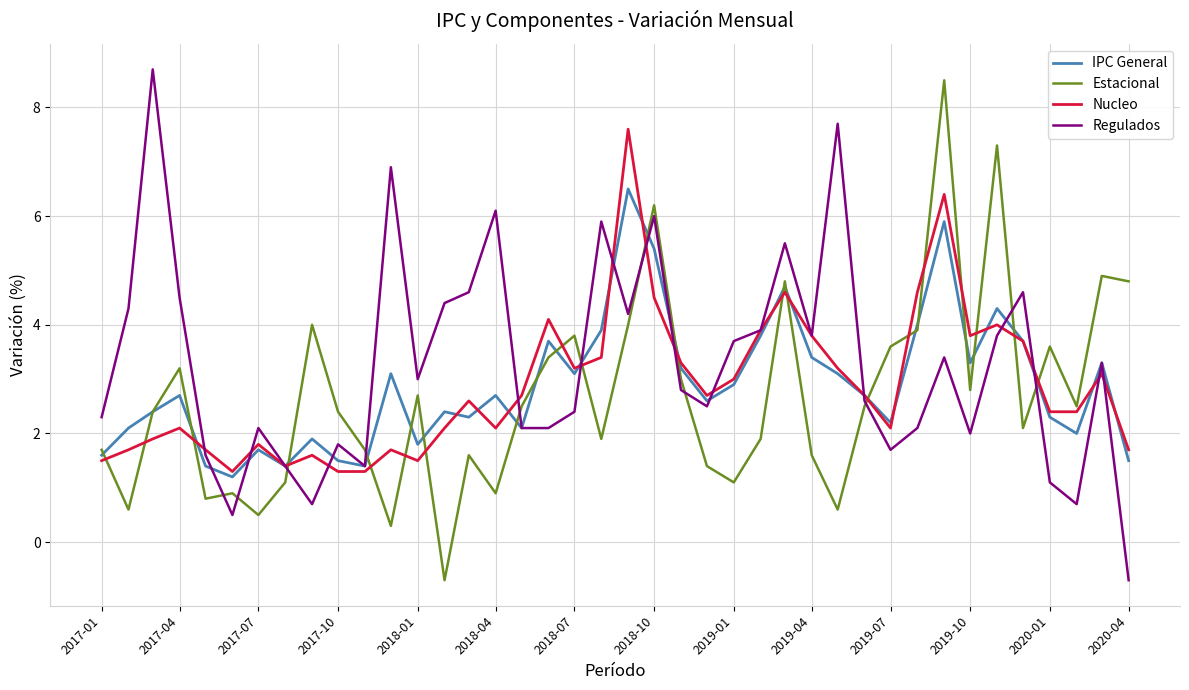

List the series in order of their peak value, lowest first.

IPC General, Nucleo, Estacional, Regulados